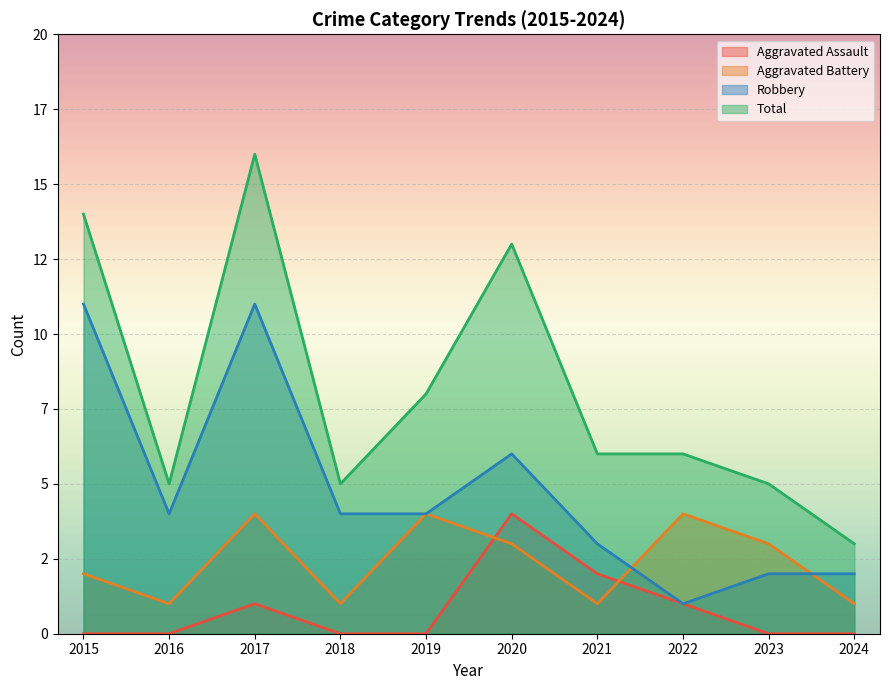

True or false: Aggravated Battery and Total cross at least once.

False